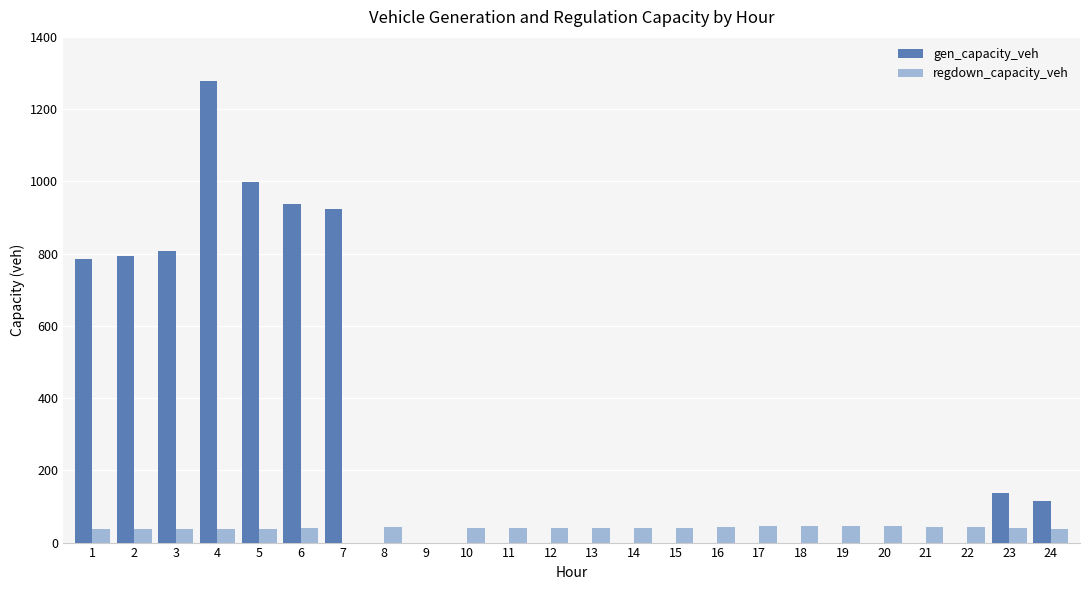

Is the value of gen_capacity_veh at 1 greater than the value of regdown_capacity_veh at 10?

Yes